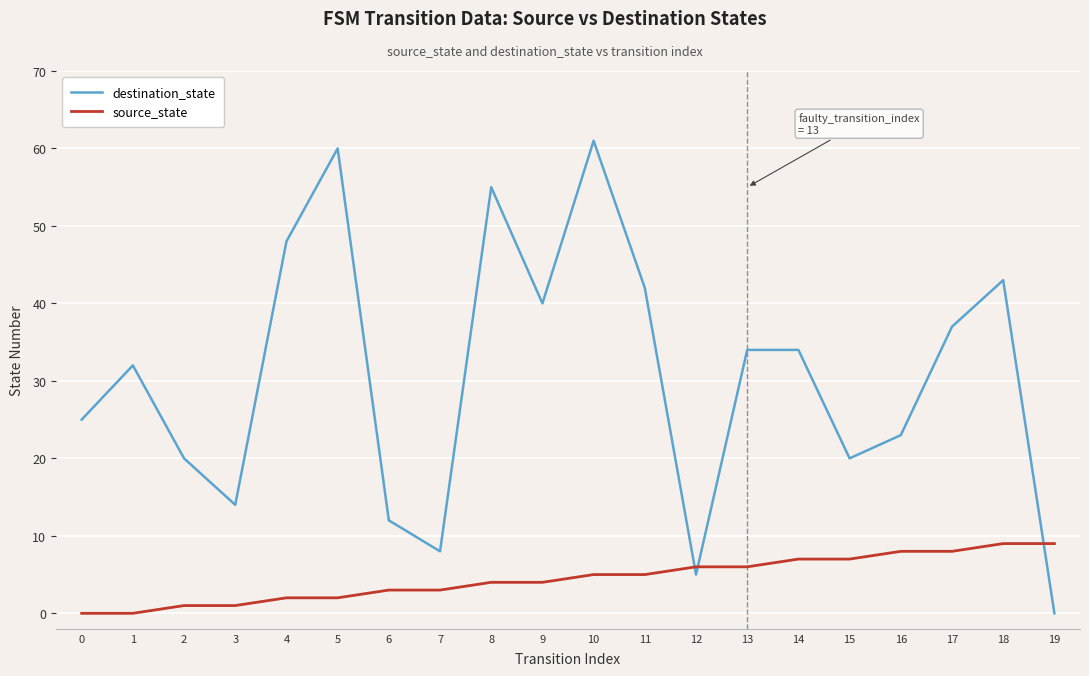

Reading left to right, extract all data points from this chart.

destination_state: 25	32	20	14	48	60	12	8	55	40	61	42	5	34	34	20	23	37	43	0
source_state: 0	0	1	1	2	2	3	3	4	4	5	5	6	6	7	7	8	8	9	9